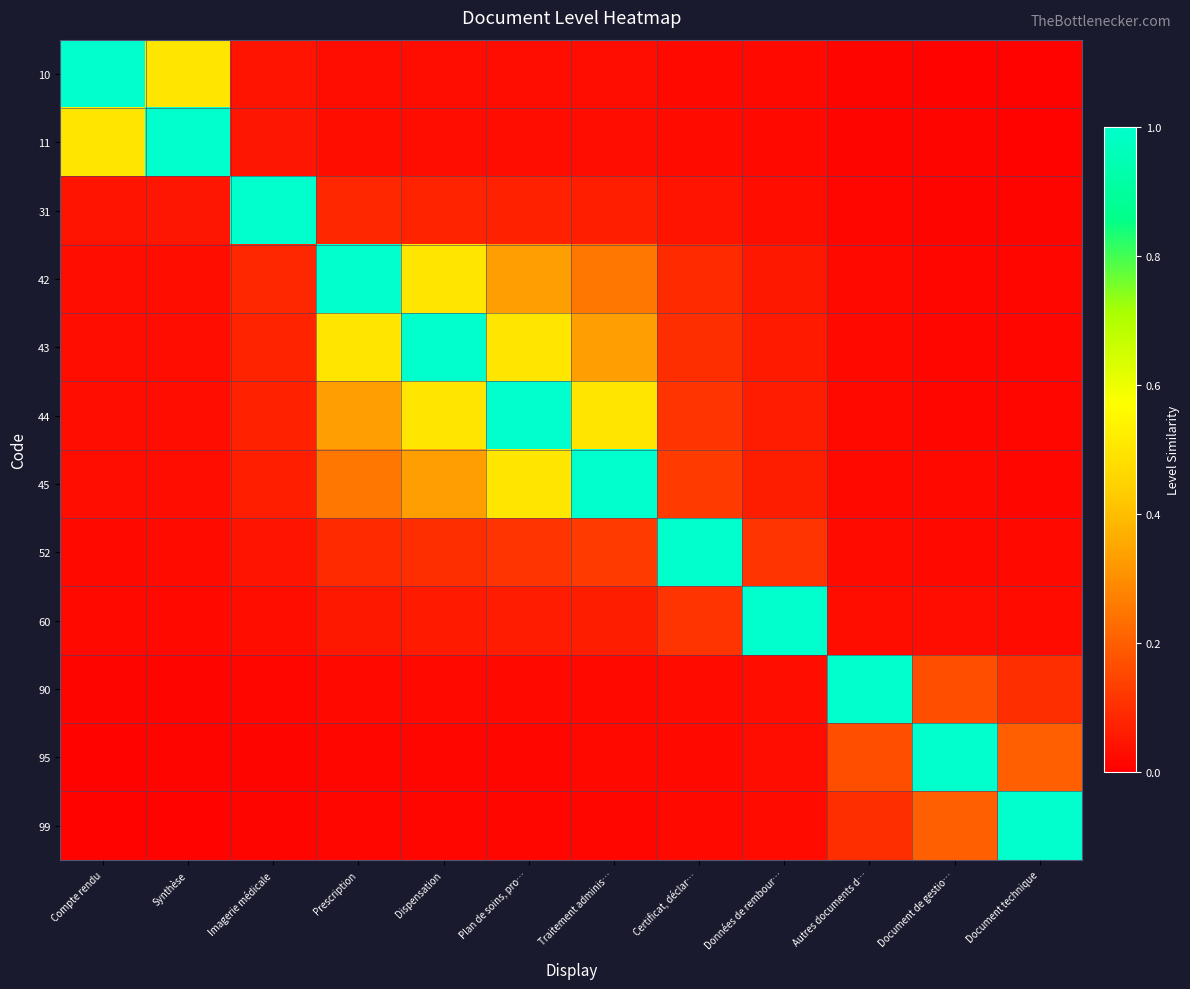

Which category has the highest value across all series?

Compte rendu